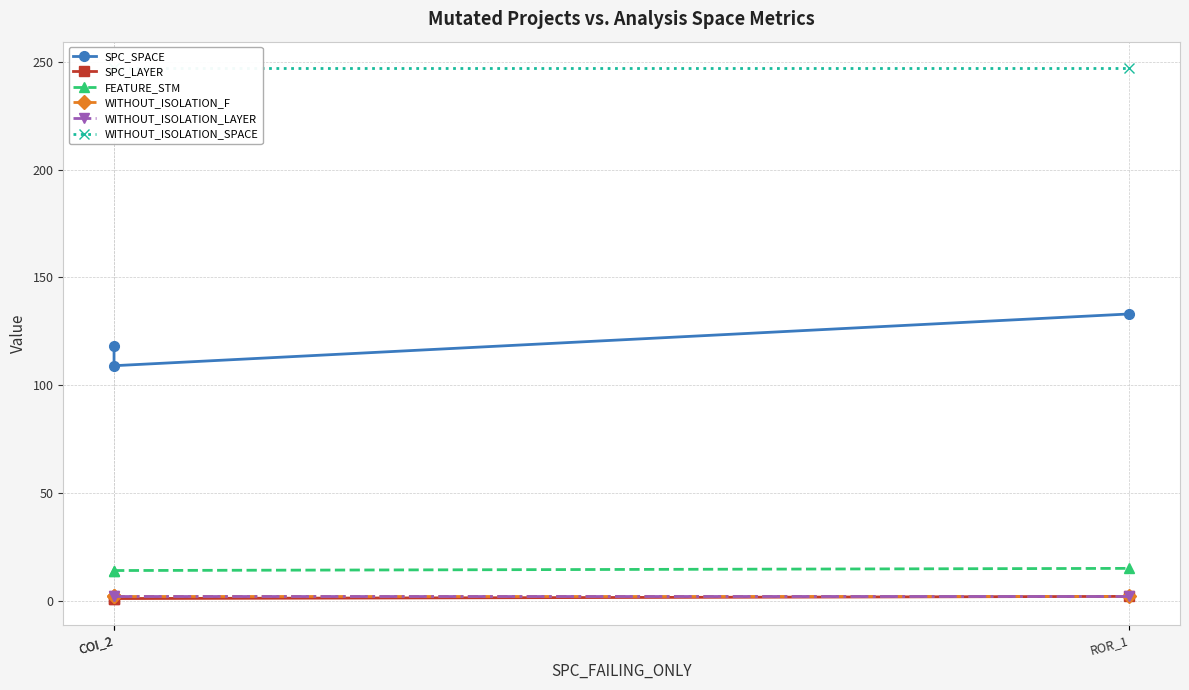

What is the sum of the WITHOUT_ISOLATION_LAYER values at ROR_1 and COI_2?

4